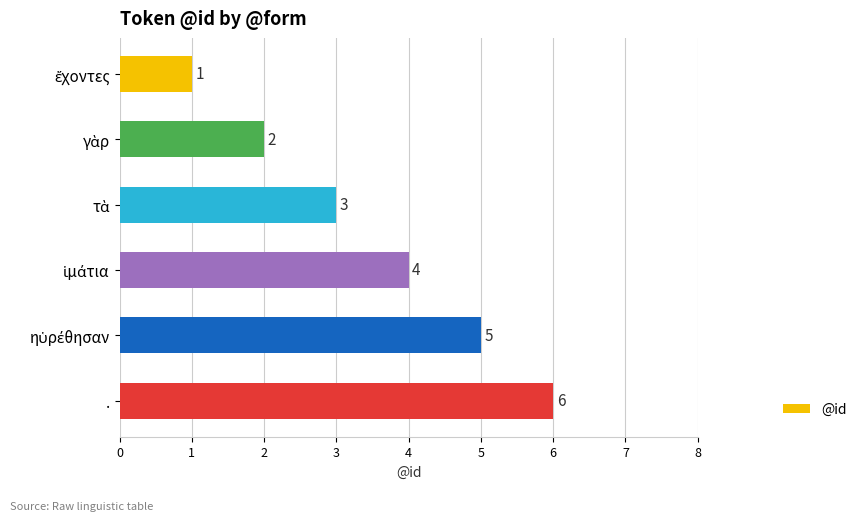

How many distinct data groups are displayed?

1